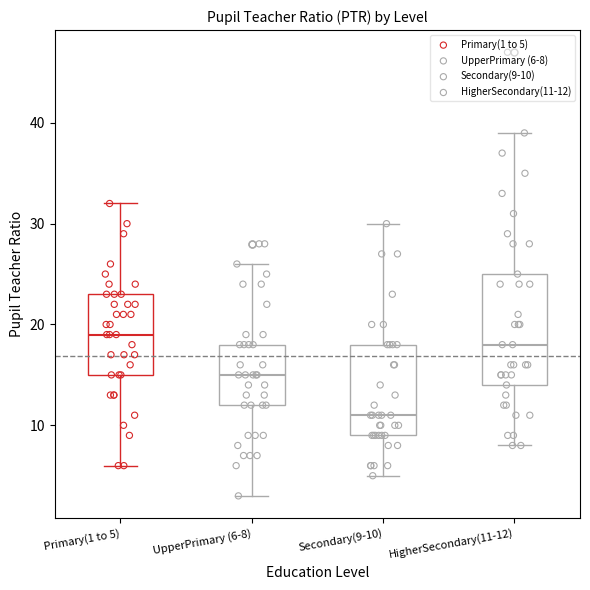

Comparing the boxes themselves (not the whiskers), which one is the tallest?

HigherSecondary(11-12)